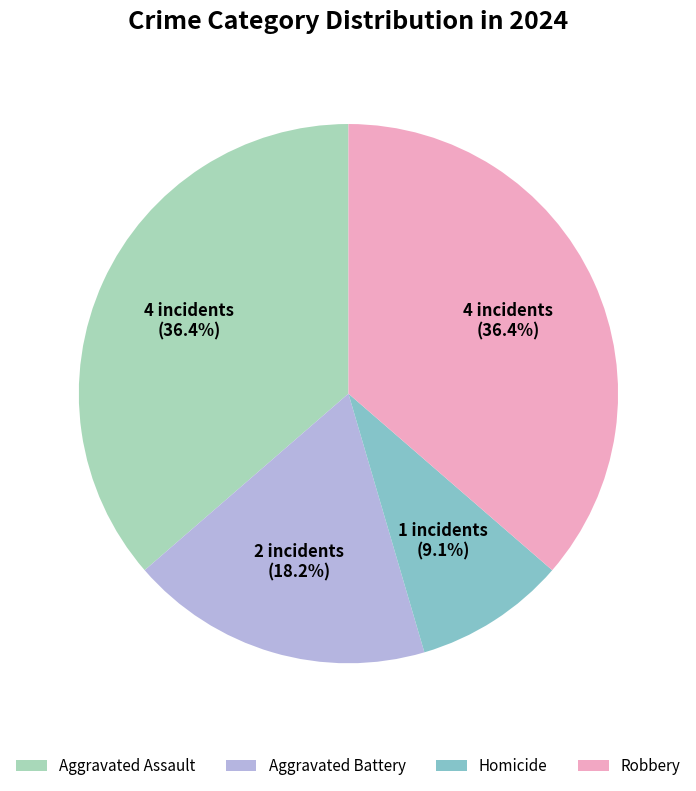

To the nearest percent, what is the difference between the largest and smallest slice percentages?

27%